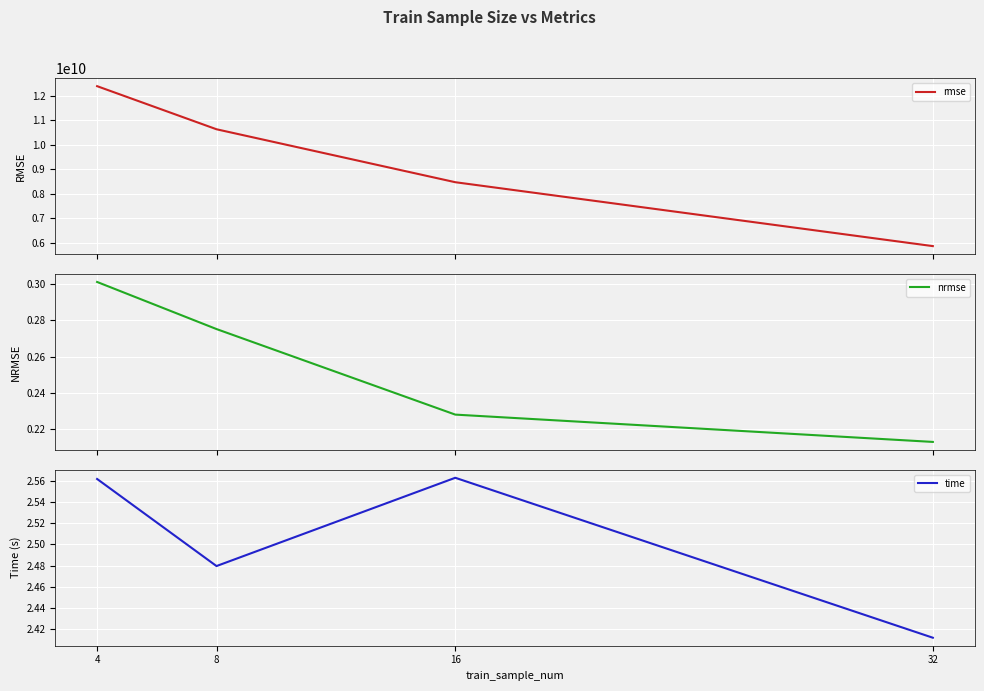

How many interior local peaks does the time series have?

1